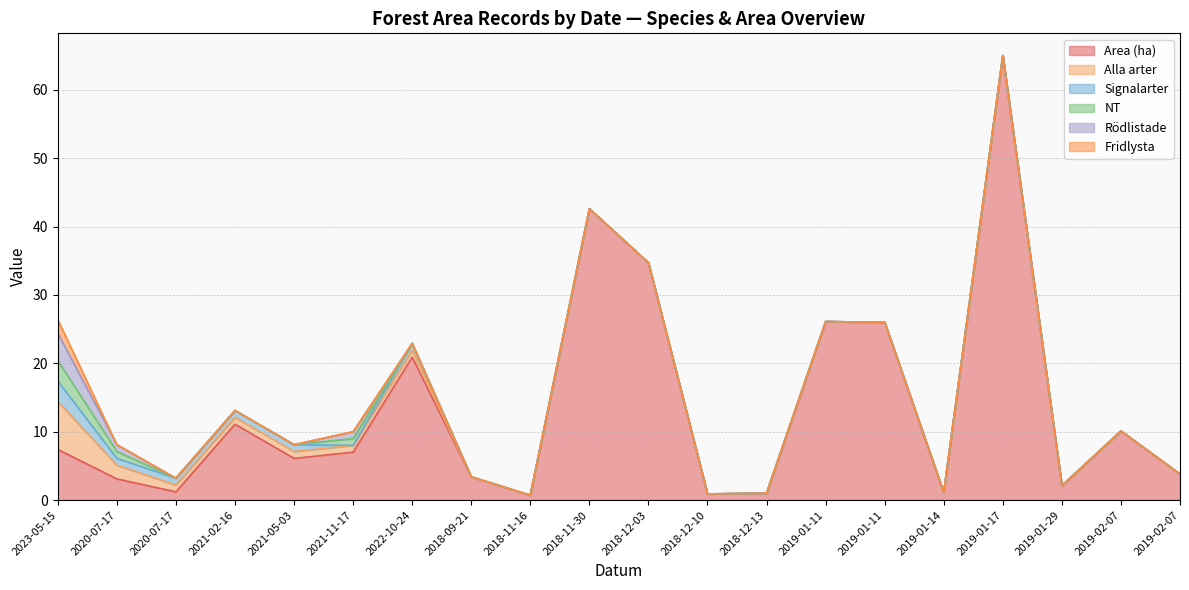

What is the label of the 9th point from the right?

2018-12-10